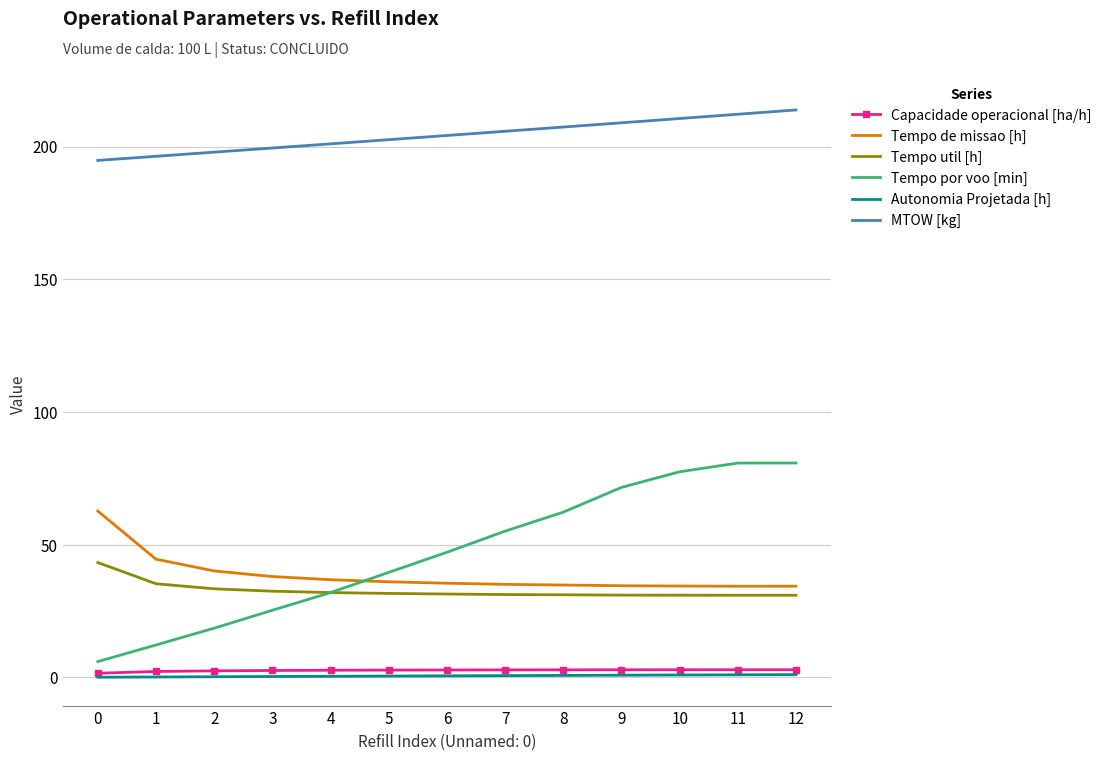

The value of Tempo util [h] at 3 is 47.8. True or false?

False